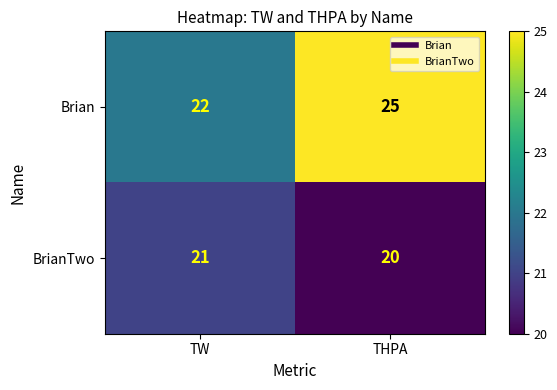

Is it true that BrianTwo equals 21 at TW?

True